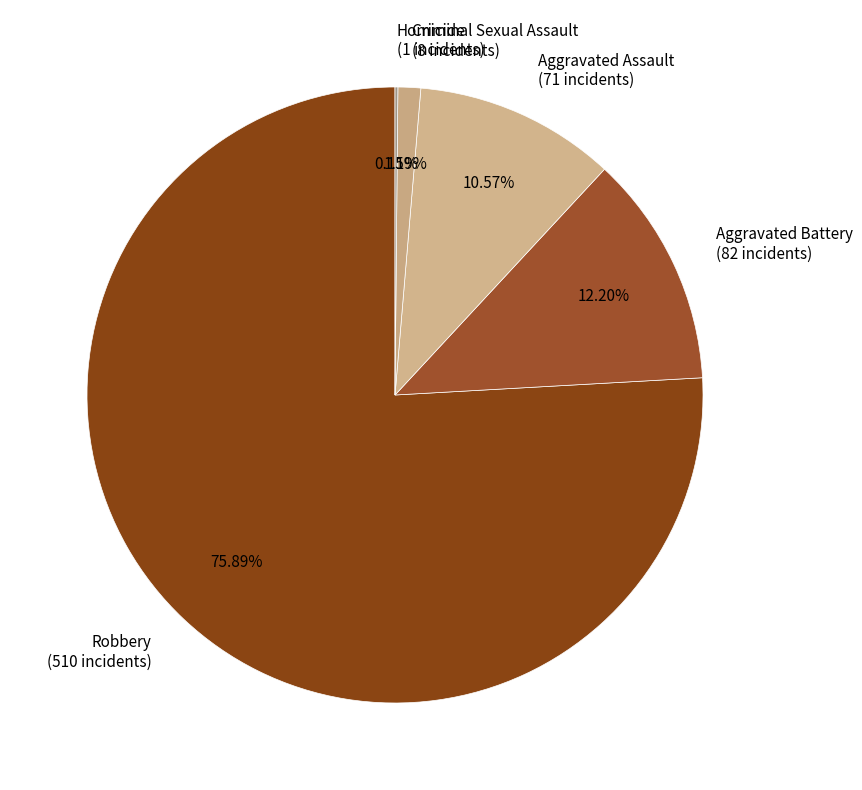

Which has a higher value, Aggravated Assault (71 incidents) or Criminal Sexual Assault (8 incidents)?

Aggravated Assault (71 incidents)